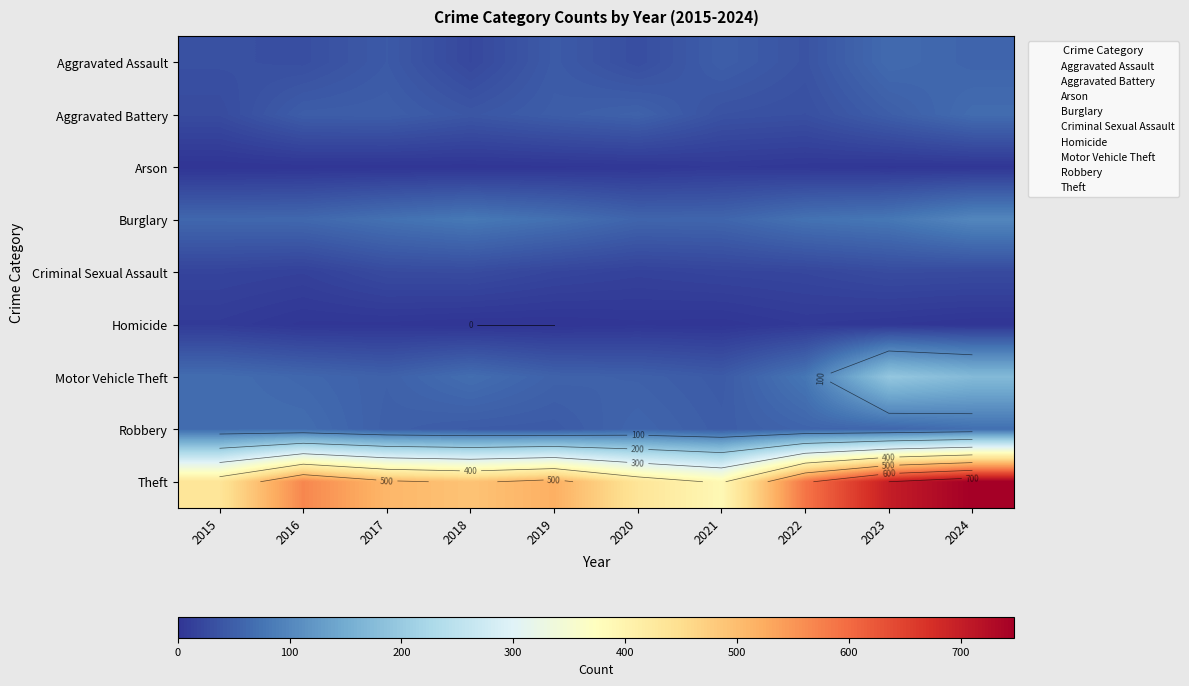

The value of Burglary at 2024 is 99. True or false?

True